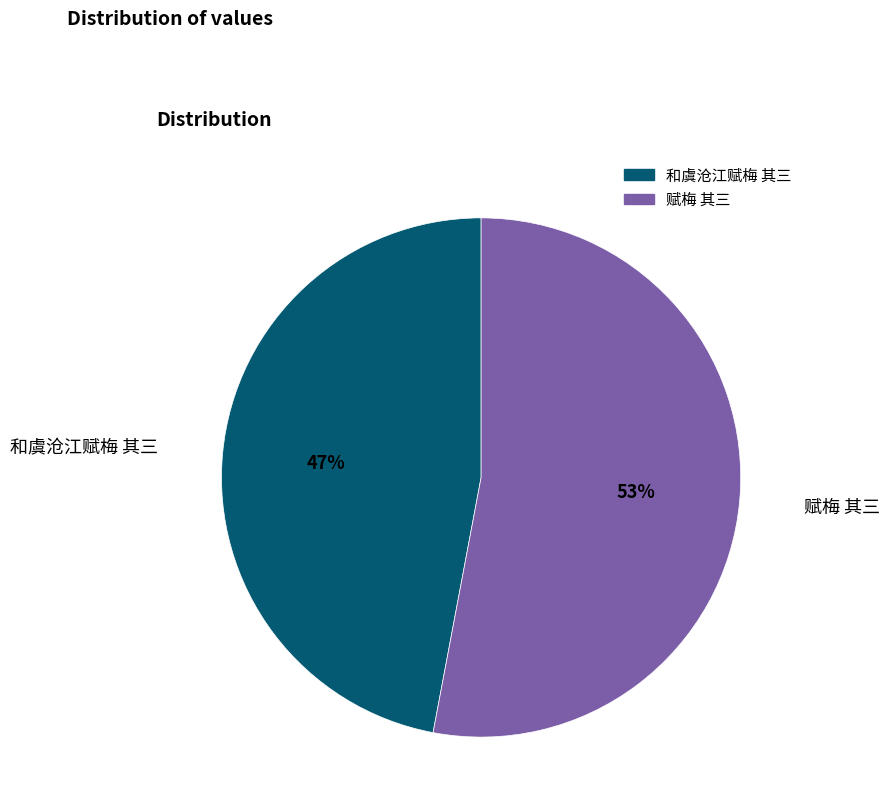

Approximately how many times larger is the value at 和虞沧江赋梅 其三 compared to 赋梅 其三?

0.9